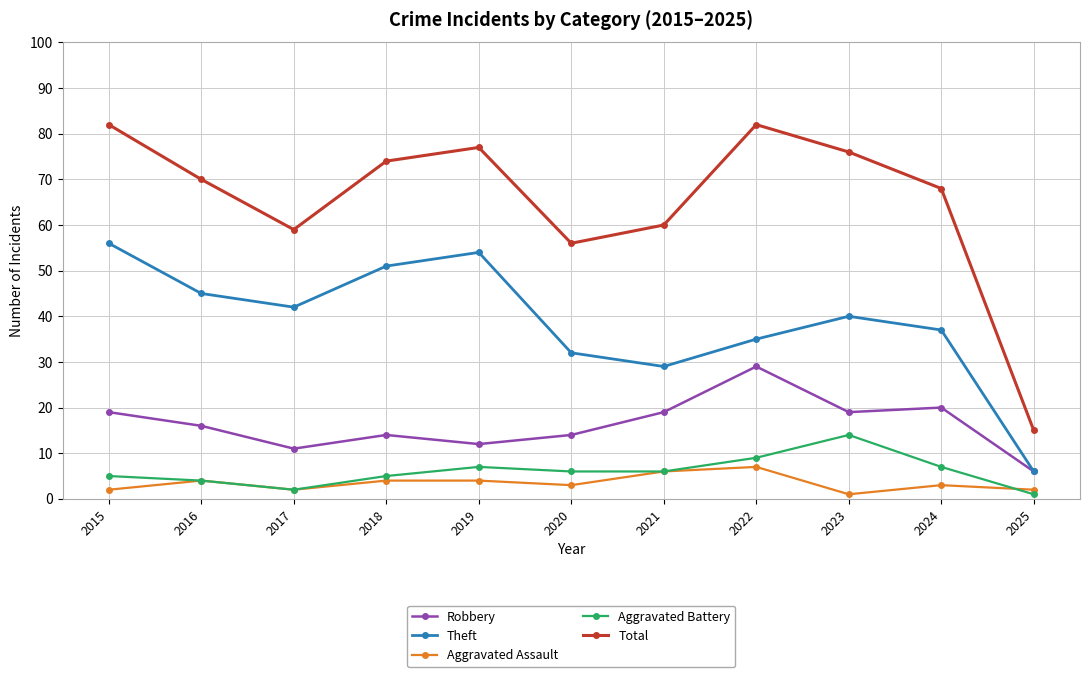

Rank the series at 2019 from highest to lowest value.

Total, Theft, Robbery, Aggravated Battery, Aggravated Assault